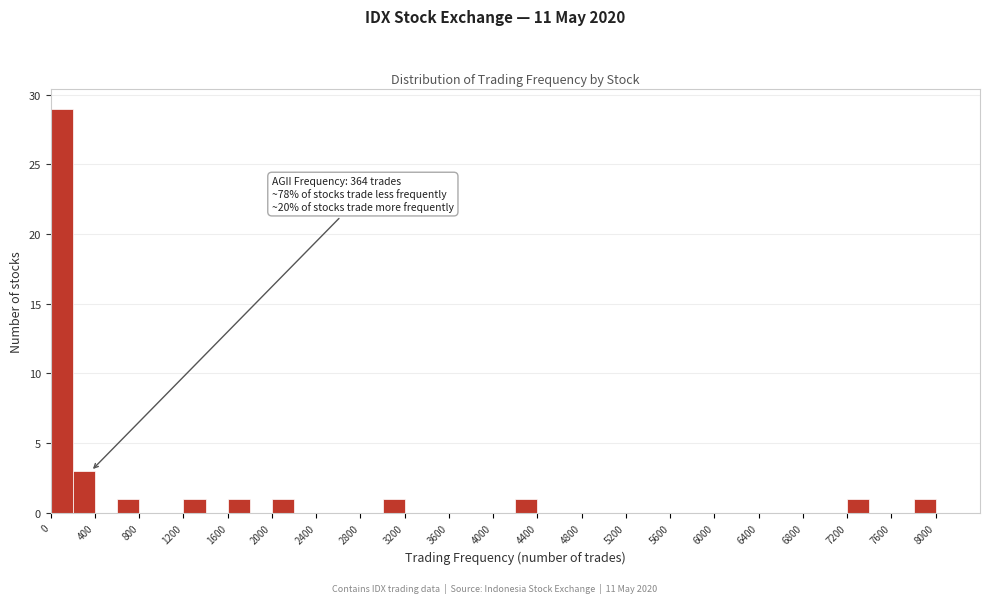

Which range on the x-axis has the tallest bar?

0 to 200